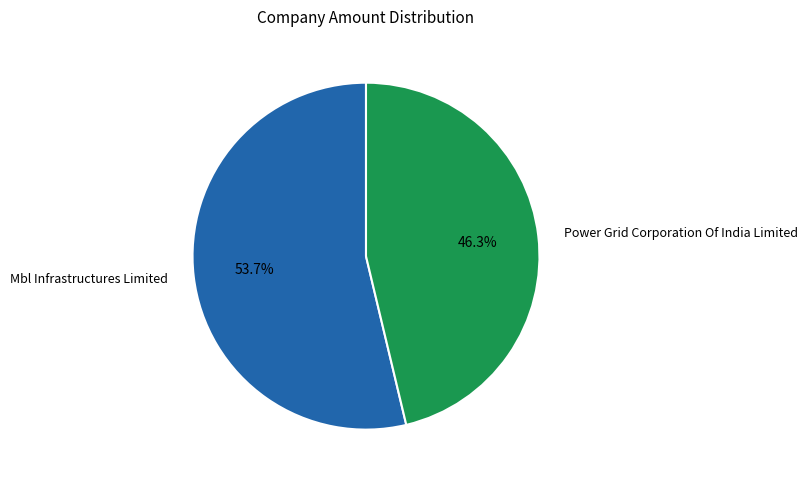

Between Mbl Infrastructures Limited and Power Grid Corporation Of India Limited, which is larger?

Mbl Infrastructures Limited